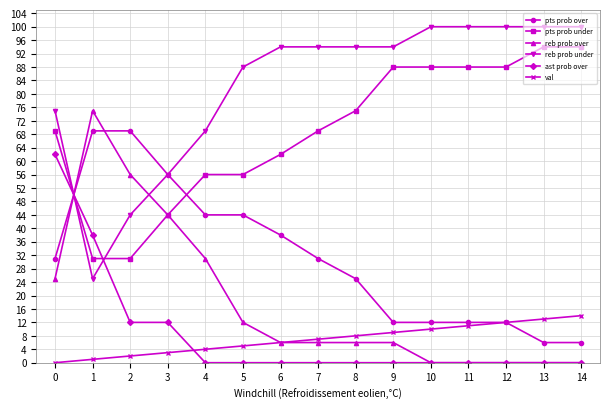

True or false: reb prob over and pts prob over cross at least once.

True